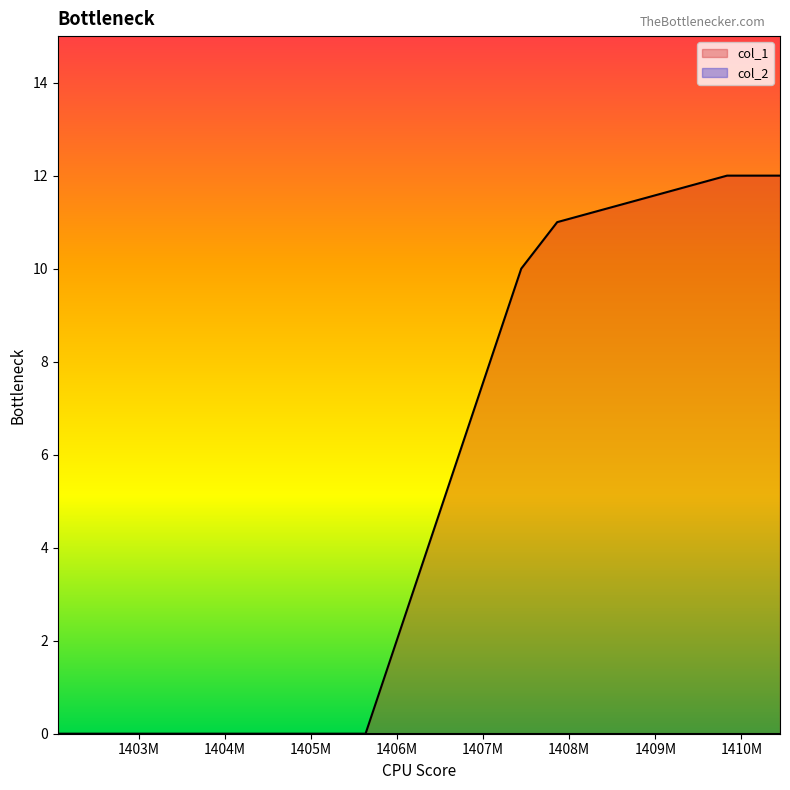

What is the value of the 4th point from the left?

11